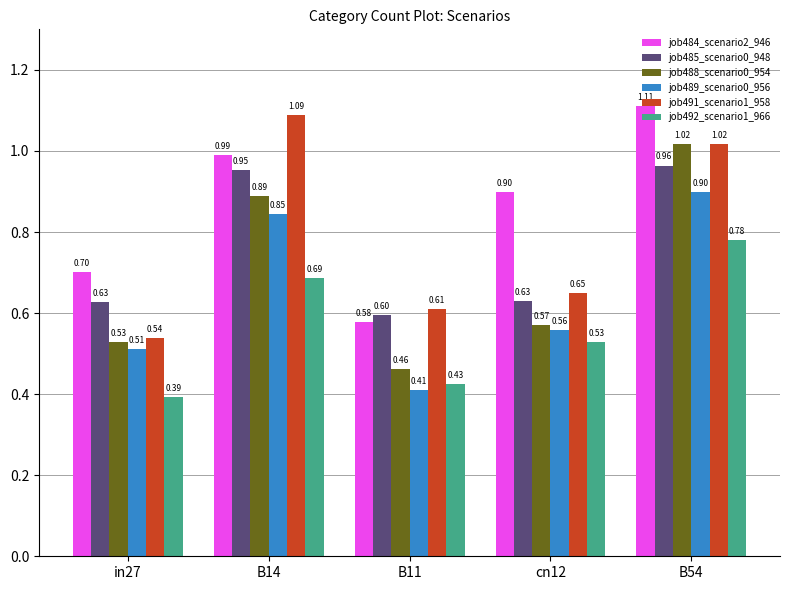

What is the sum of all job489_scenario0_956 values?

3.2